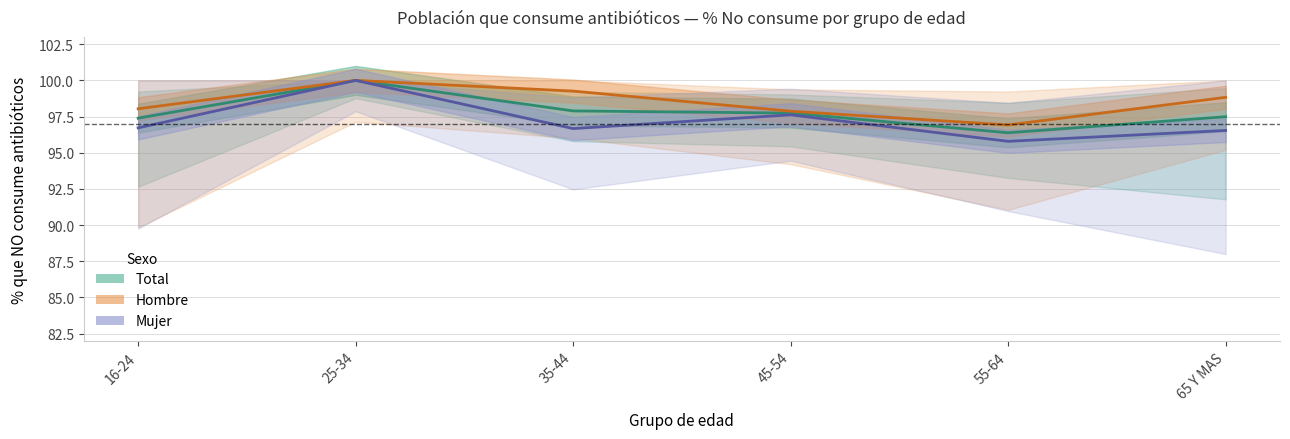

Which series has the widest spread of values?

Mujer